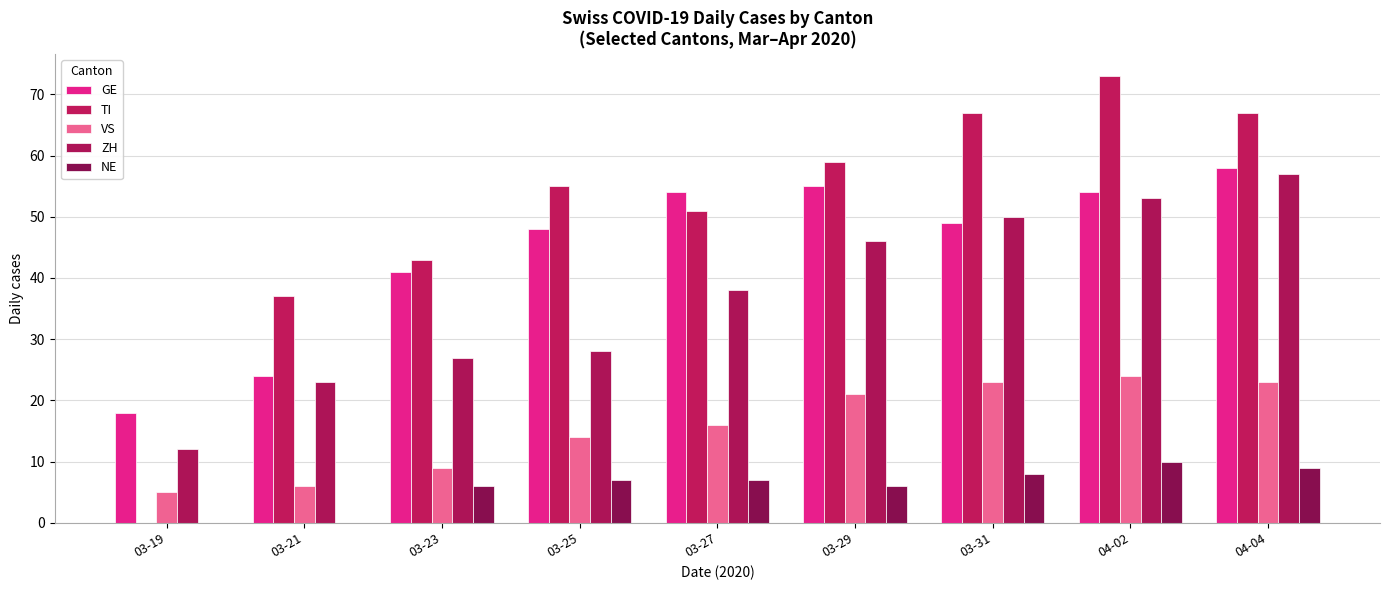

Is it true that ZH equals 50 at 03-27?

False